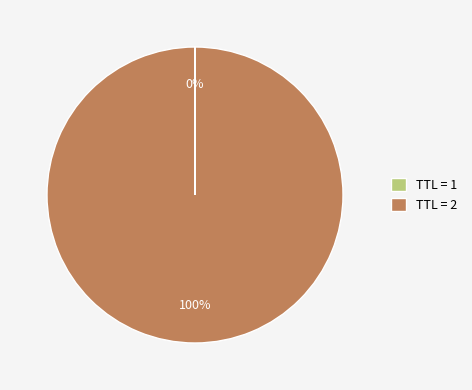

What is the largest slice in the pie chart?

TTL = 2